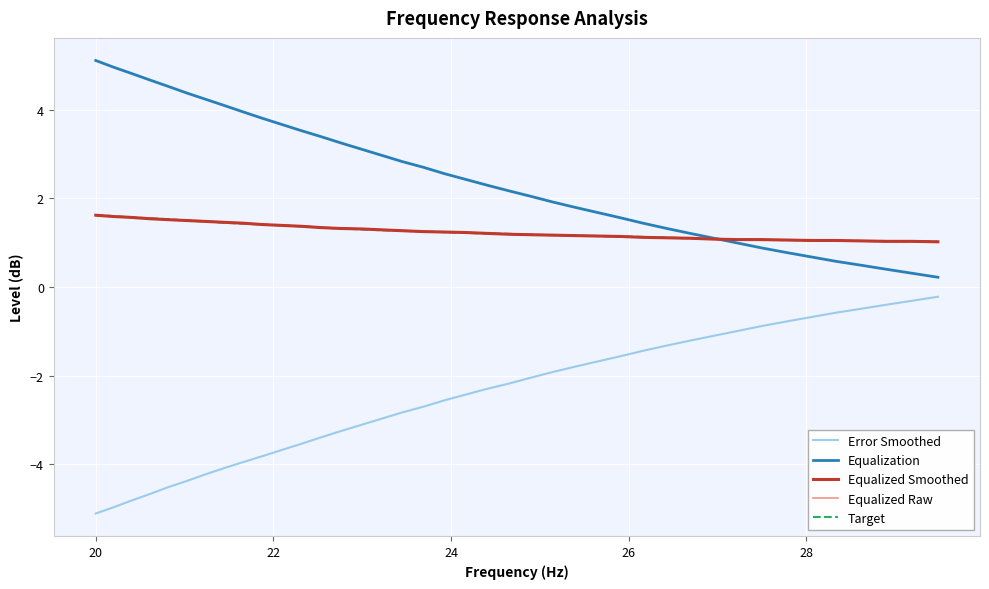

True or false: Equalized Smoothed and Error Smoothed cross at least once.

False